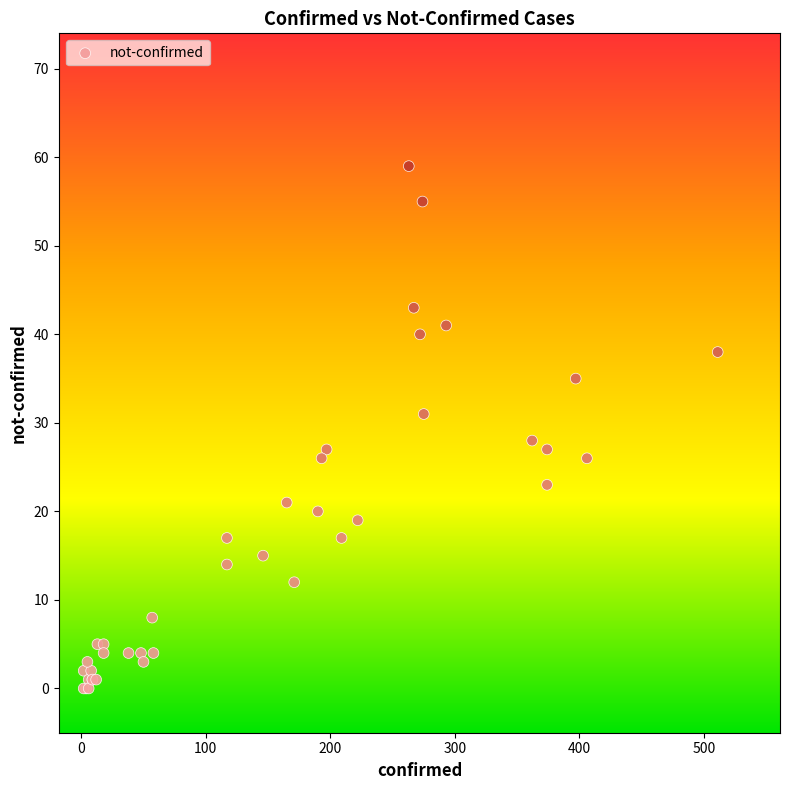

What Y value in the scatter plot is closest to 29?

28